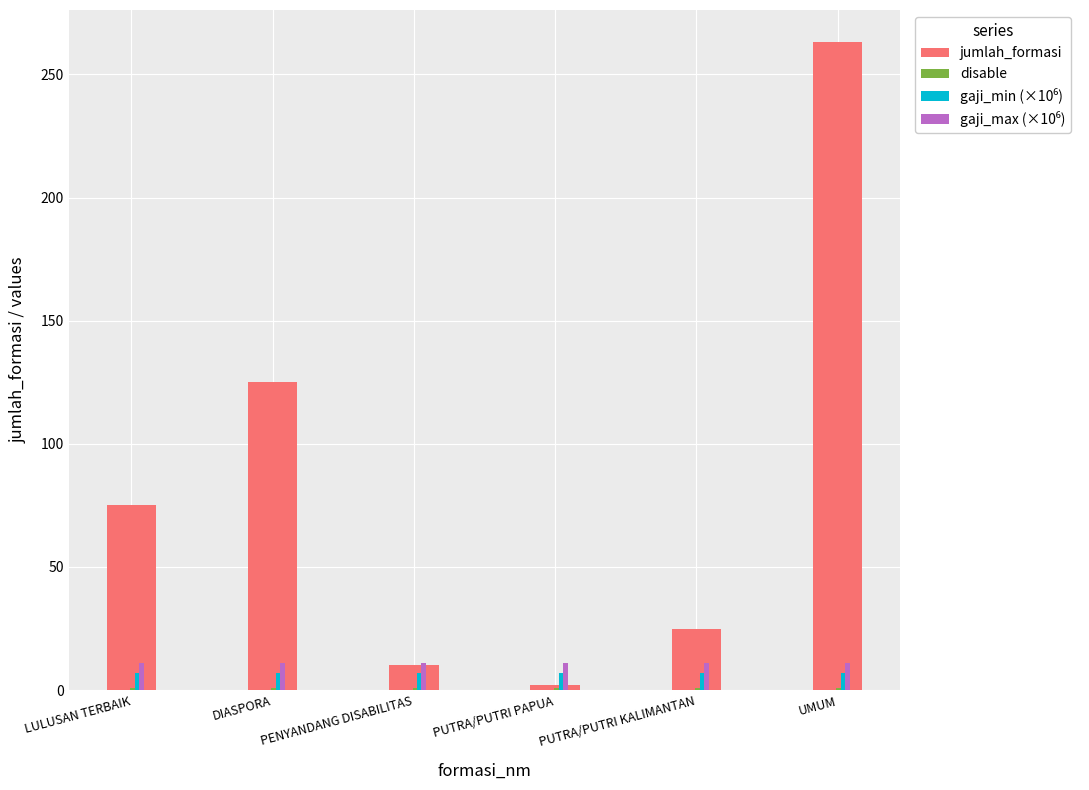

What is the maximum value for jumlah_formasi?

263